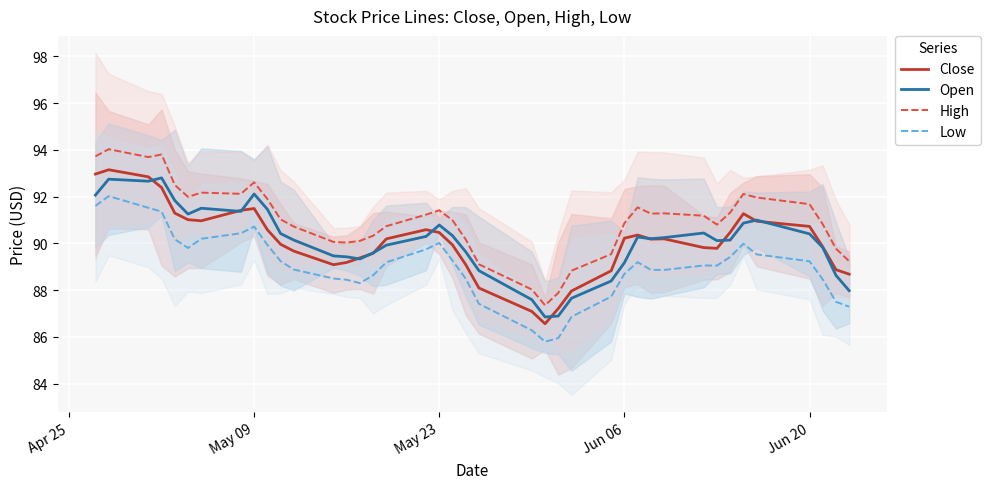

In Low, how many points are higher than both neighbors (excluding endpoints)?

6